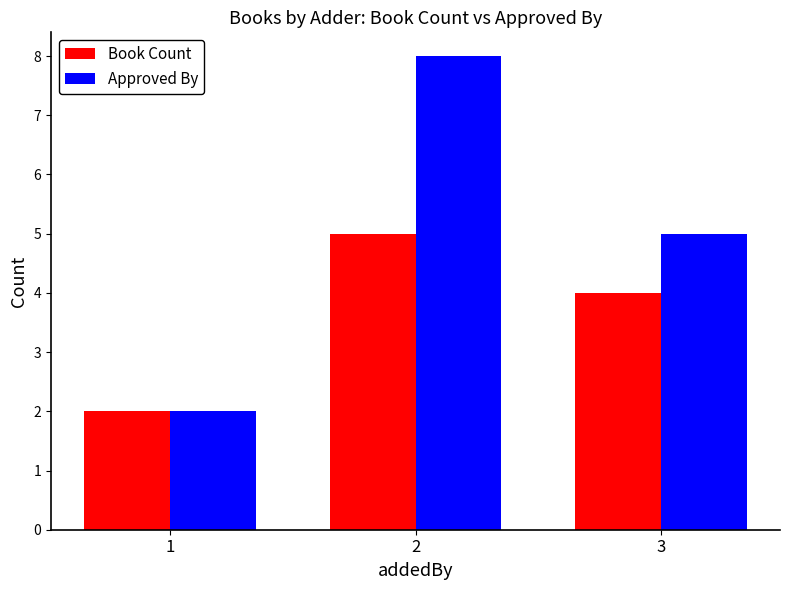

Where is Approved By nearest to the value 5?

3